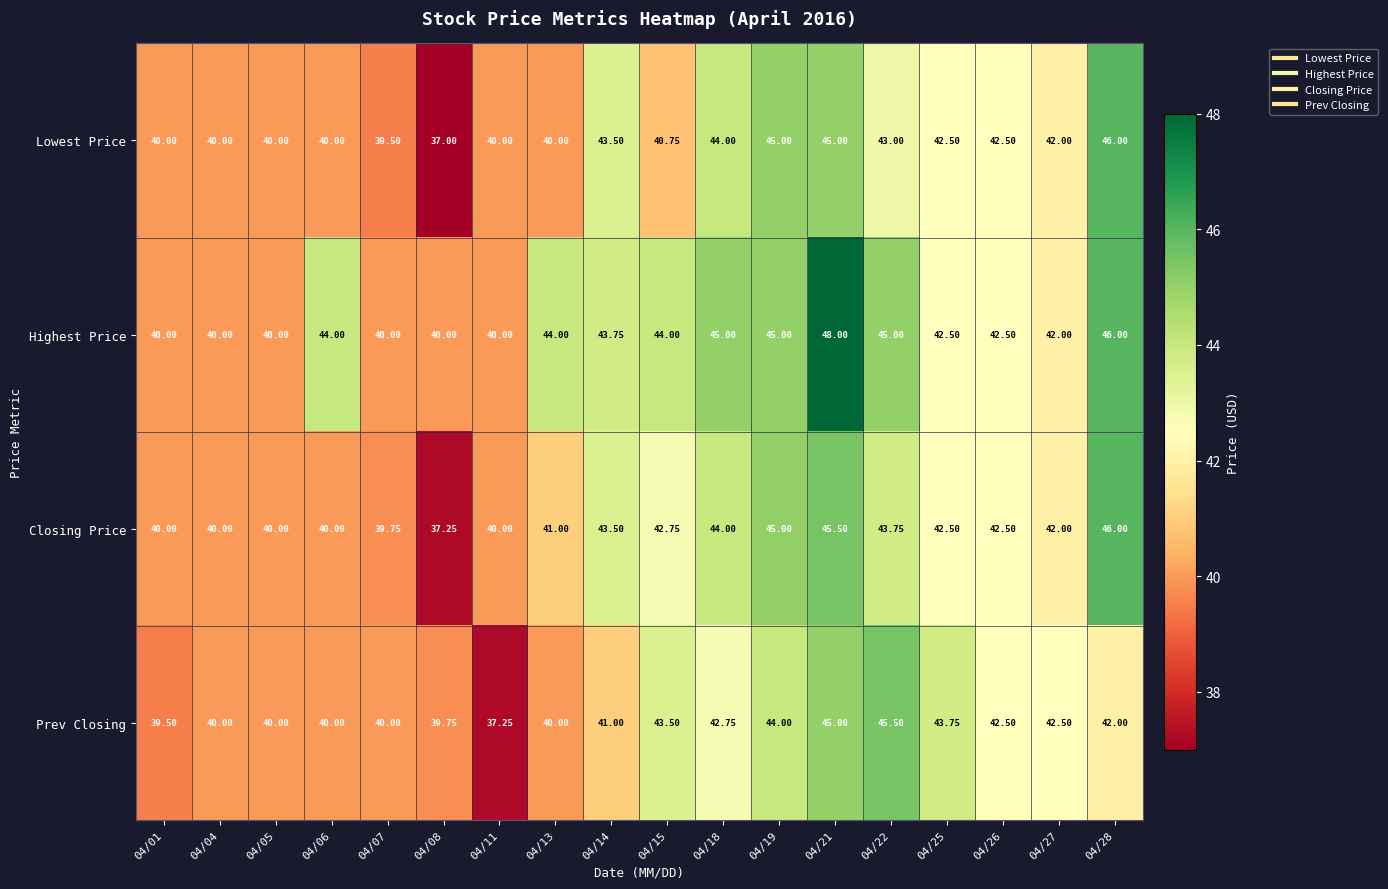

Is the value of Highest Price at 04/18 greater than the value of Closing Price at 04/07?

Yes